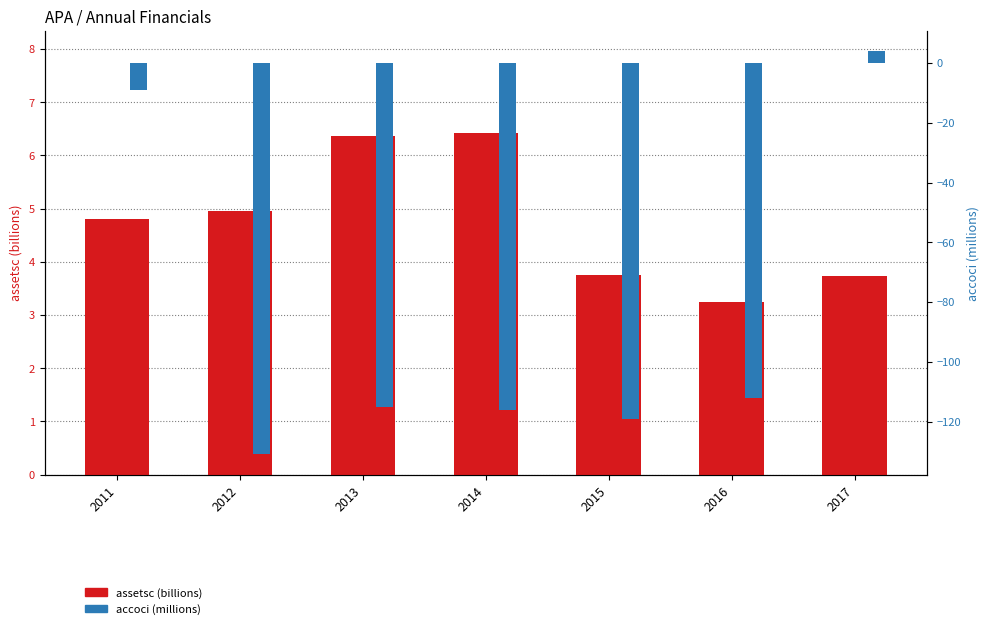

Reading left to right, transcribe all the data shown in this chart.

assetsc (billions): 4.8	5.0	6.4	6.4	3.8	3.2	3.7
accoci (millions): -9.0	-131.0	-115.0	-116.0	-119.0	-112.0	4.0